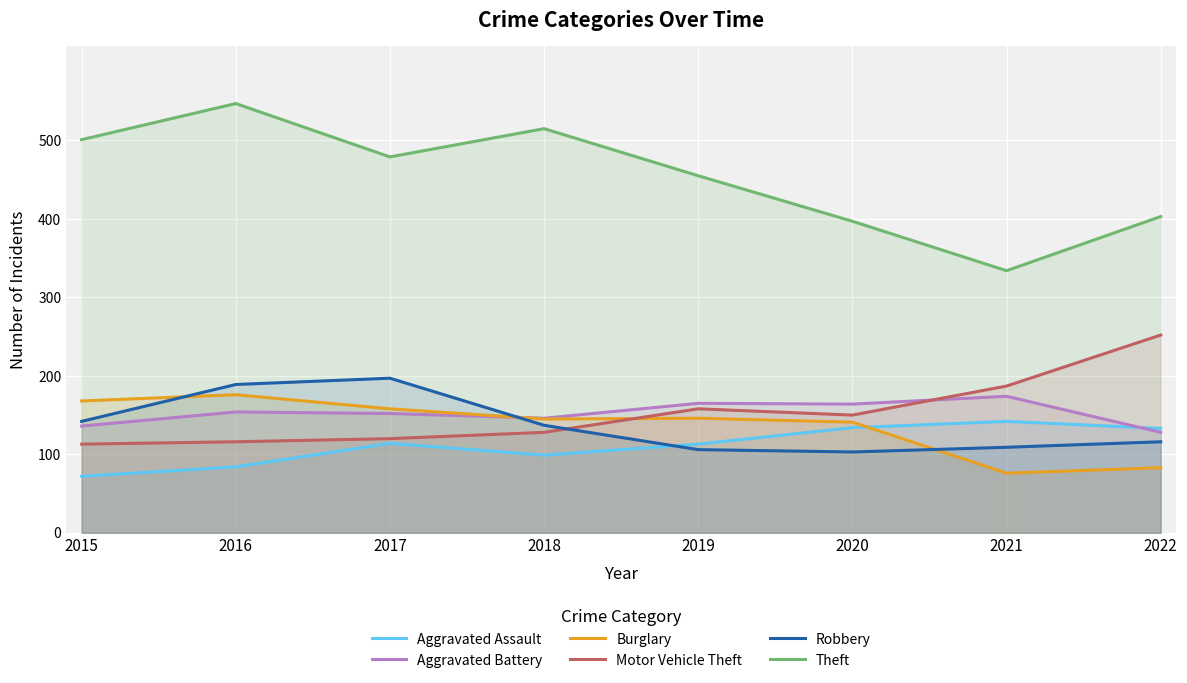

After their last crossing, which series has the higher values: Aggravated Battery or Motor Vehicle Theft?

Motor Vehicle Theft